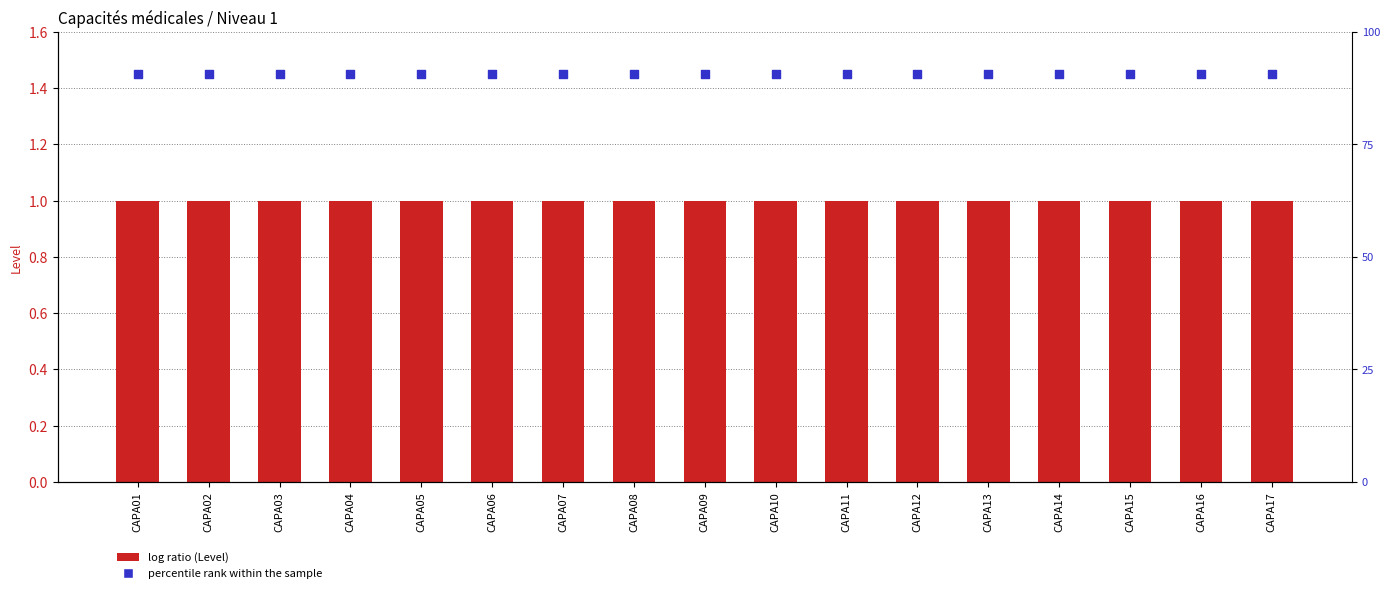

At how many categories does at least one series exceed 1?

17